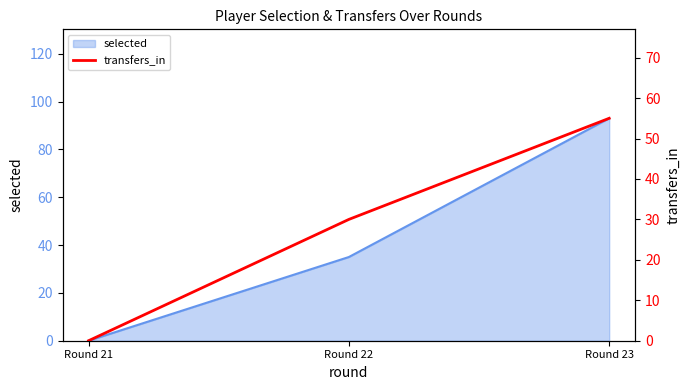

Rank the categories by value from lowest to highest.

Round 21, Round 22, Round 23